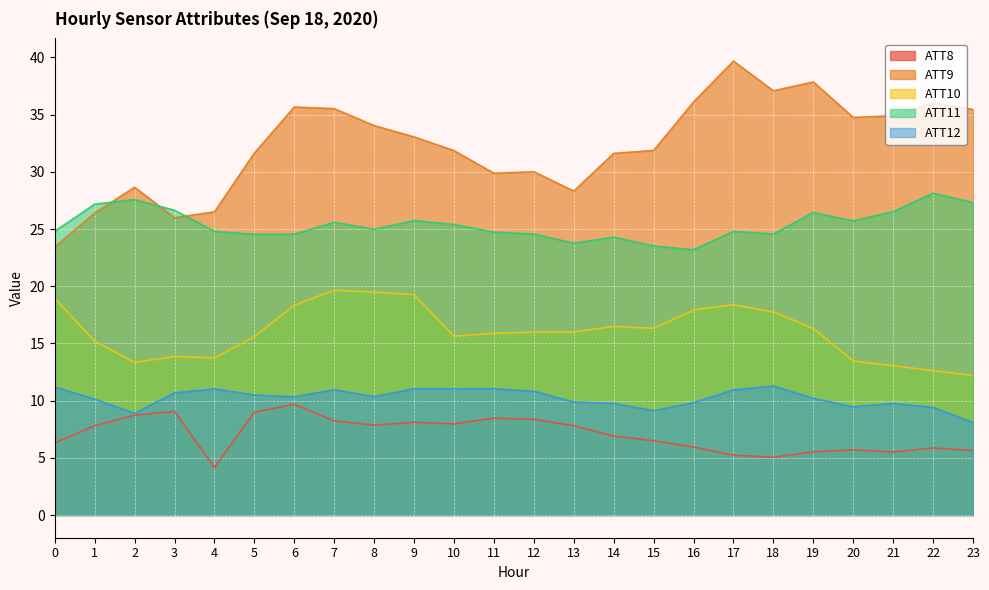

What is the sum of the ATT11 values at 4 and 21?

51.3